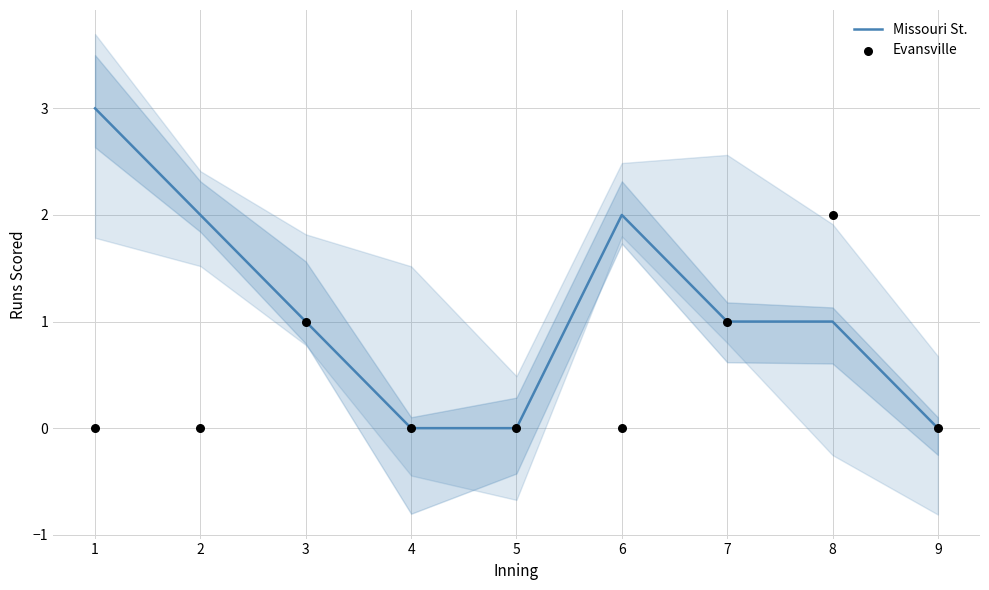

What are all the series names shown in the legend?

Missouri St., Evansville